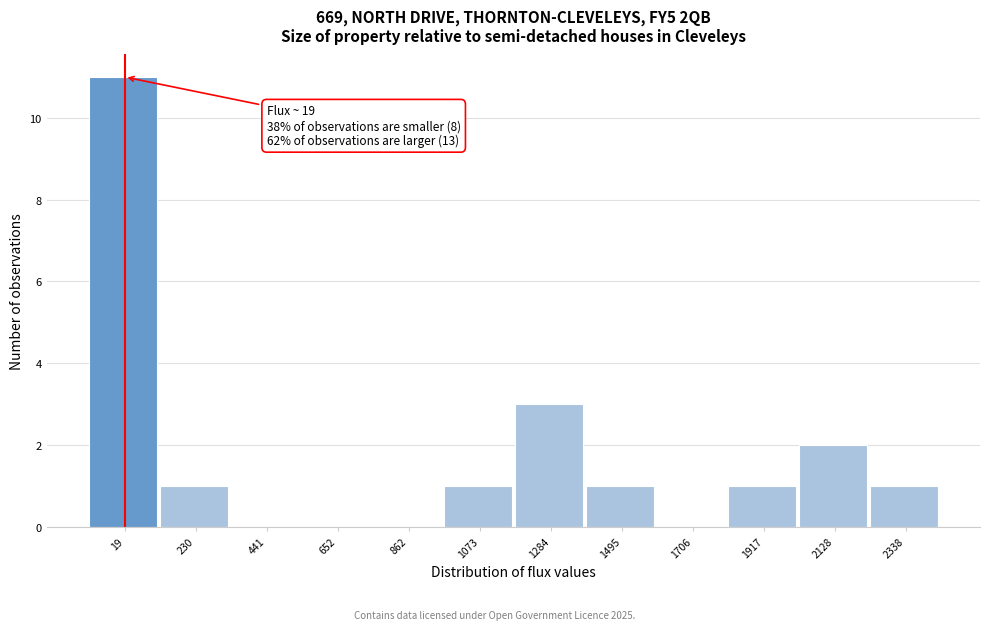

Over which range of the x-axis is the bar tallest?

-100 to 100